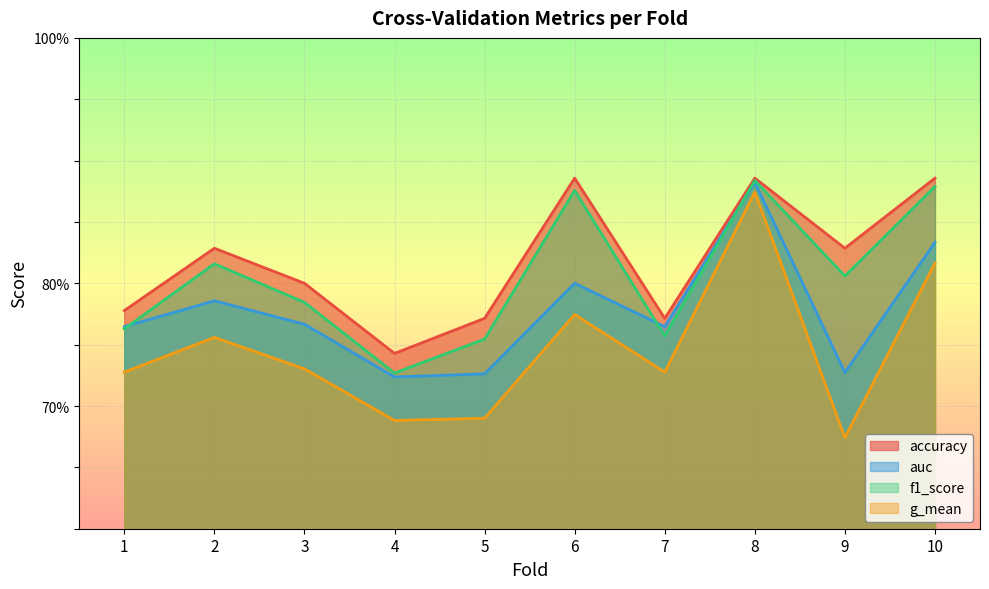

Which series has the largest total across all categories?

accuracy